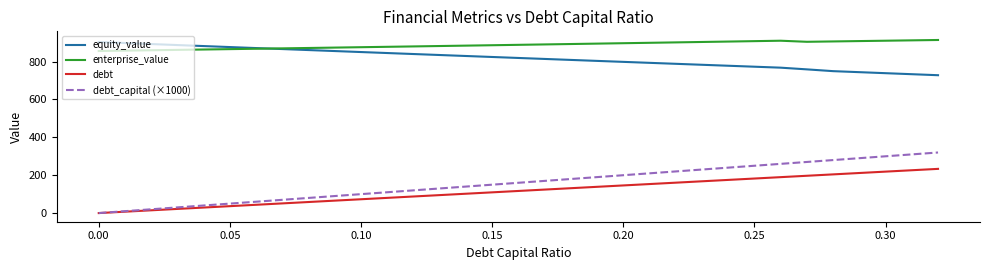

What is the maximum value for enterprise_value?

914.4